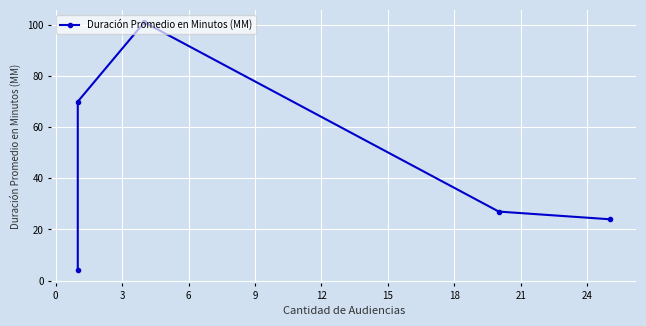

What is the greatest value displayed?

101